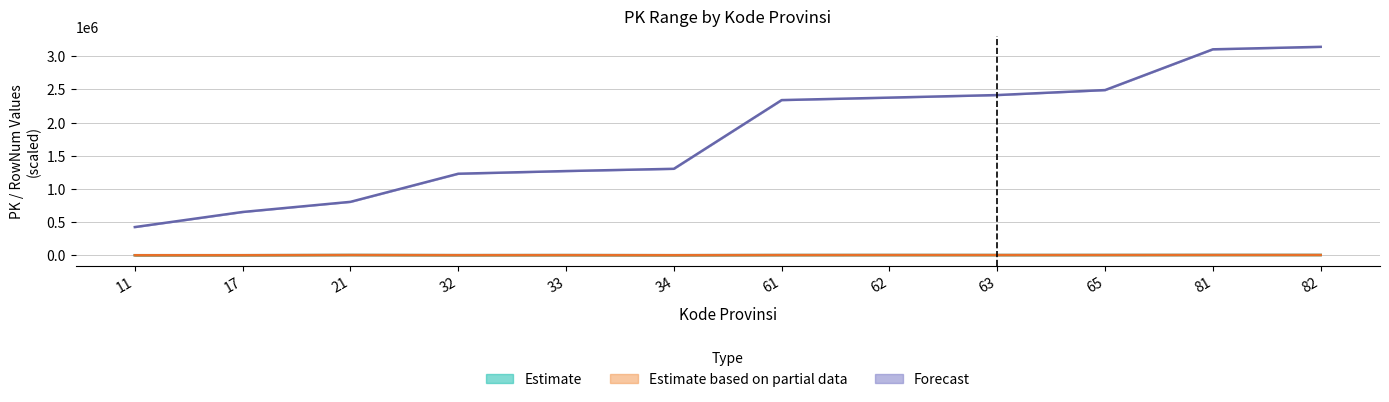

True or false: PK_Kec_lower and PK_lower cross at least once.

False